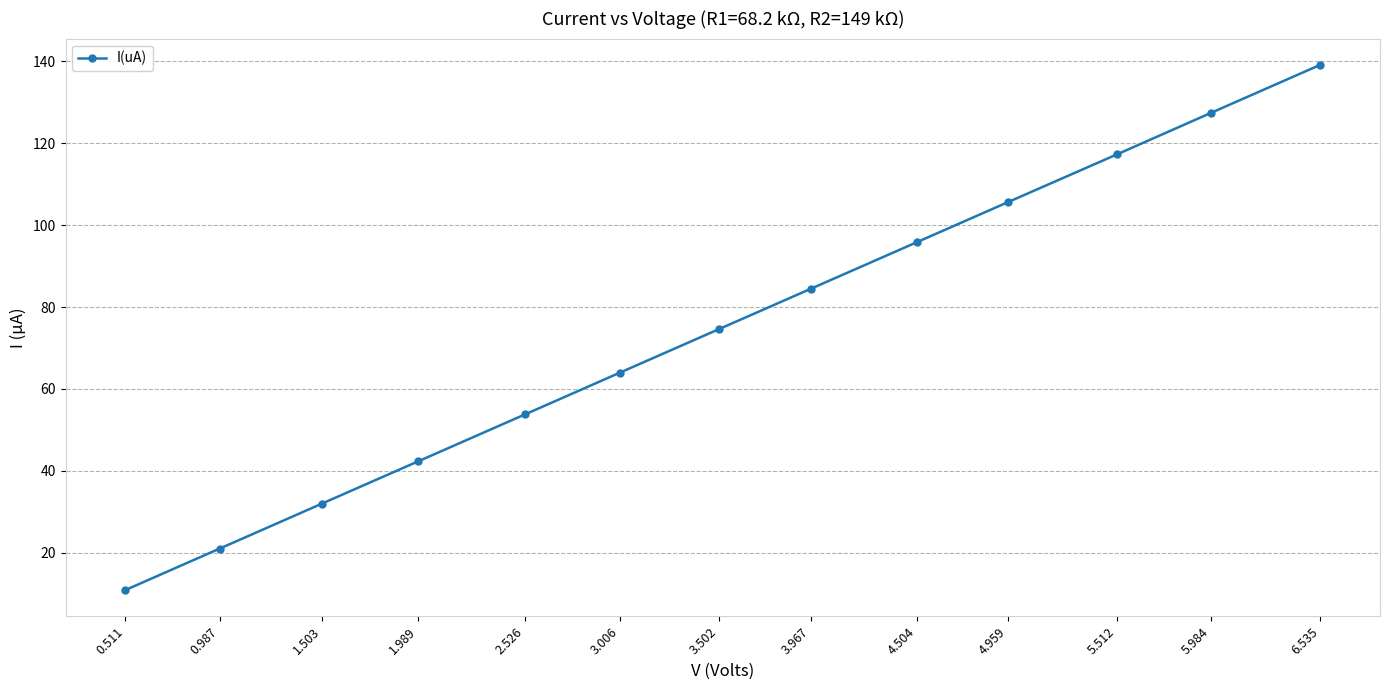

What is the value of the 9th point from the left?

95.9